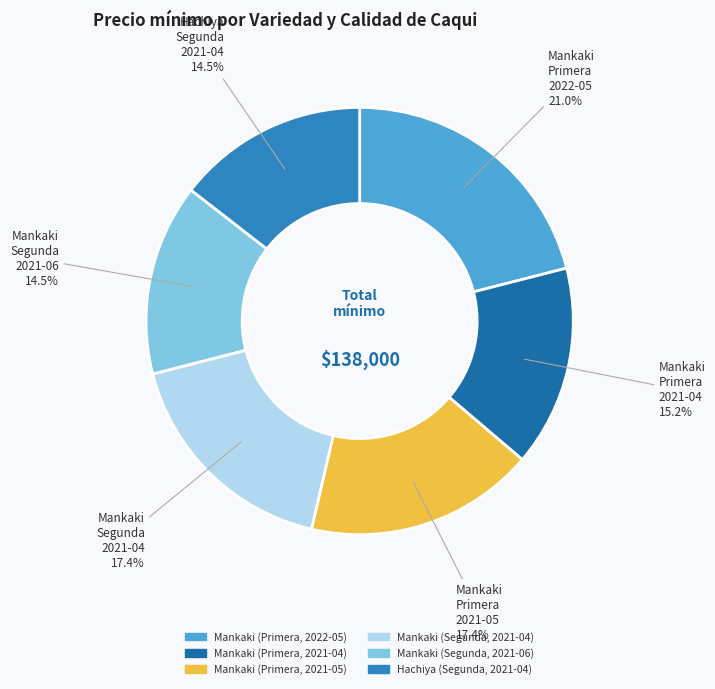

Do Mankaki (Segunda, 2021-06) and Mankaki (Primera, 2021-05) together represent more than half of the pie?

No